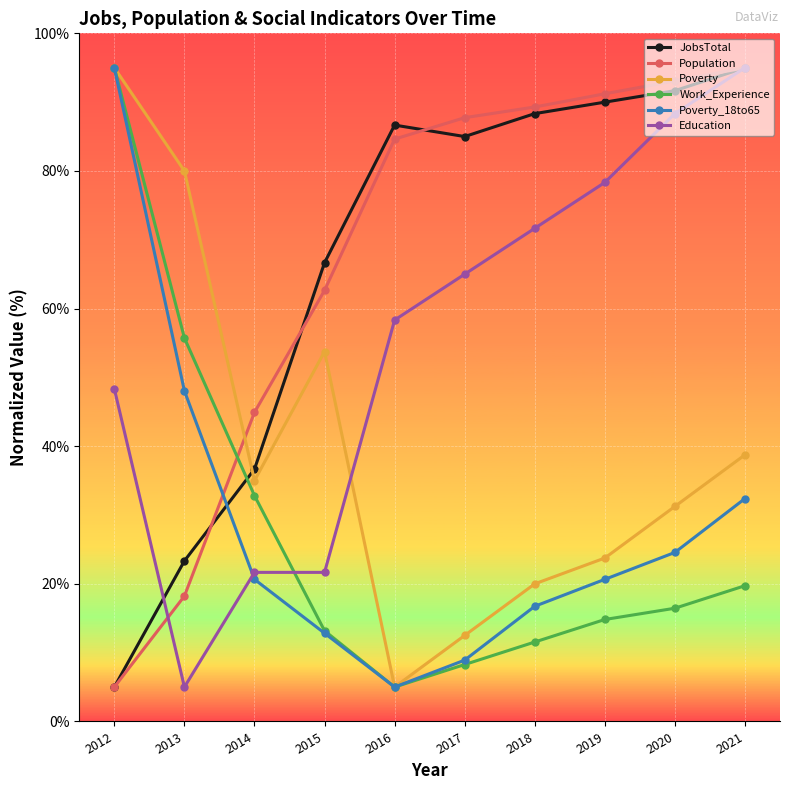

What is the difference between the second highest and minimum values in the JobsTotal series?

86.7